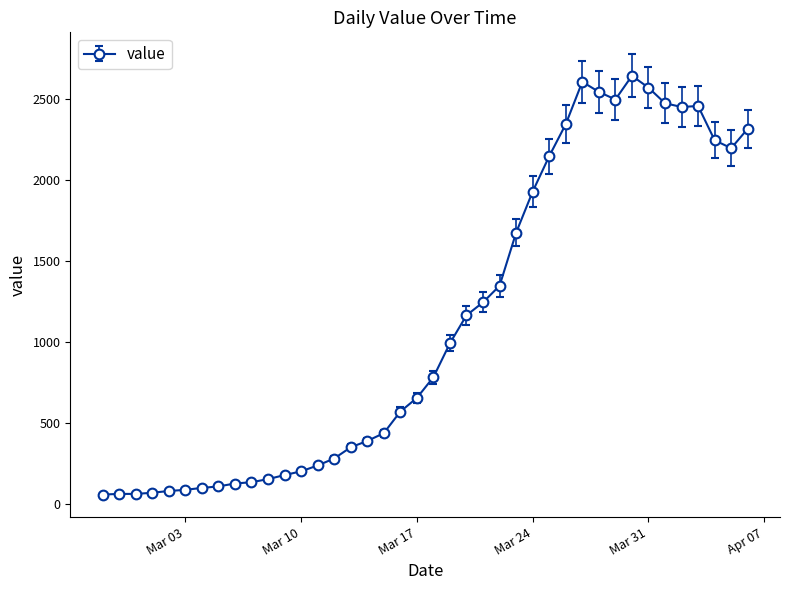

True or false: there are more than 2 points higher than both neighbors.

True